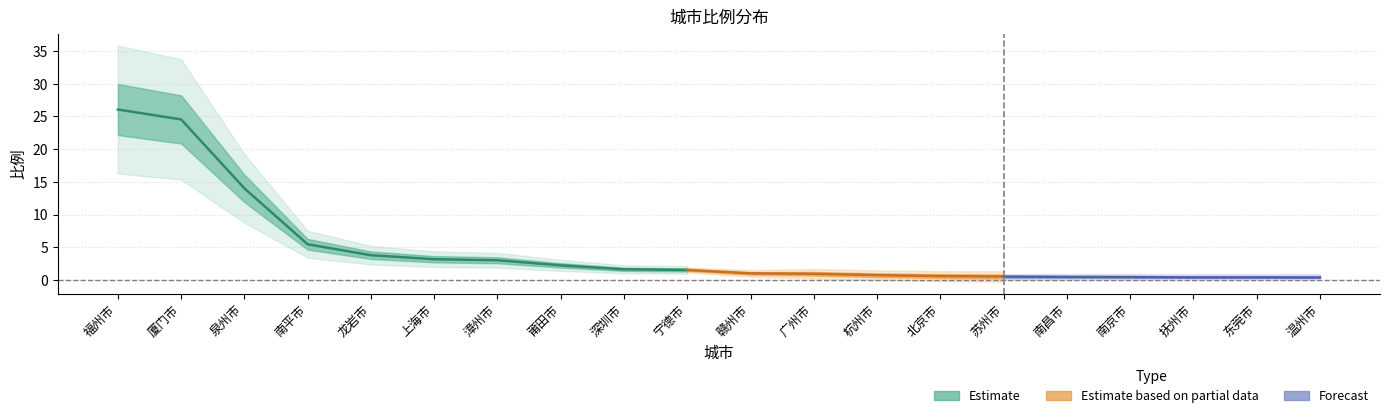

What is the change in value from 泉州市 to 宁德市?

-12.5